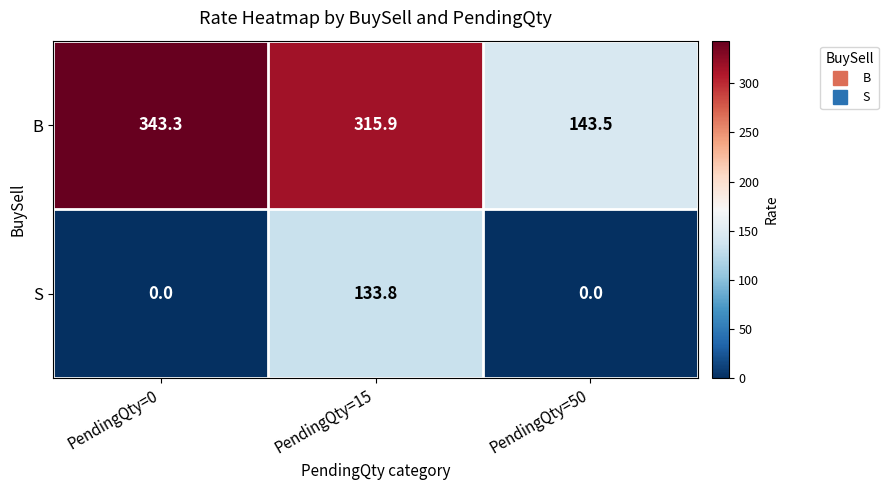

What is the spread (max minus min) of values at PendingQty=50?

143.5